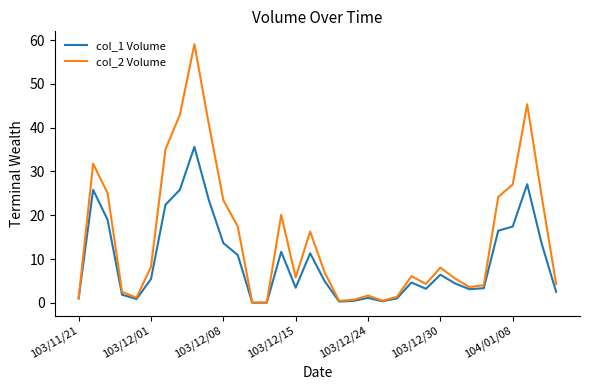

What is the difference between the maximum and minimum values in the col_1 Volume series?

35.6